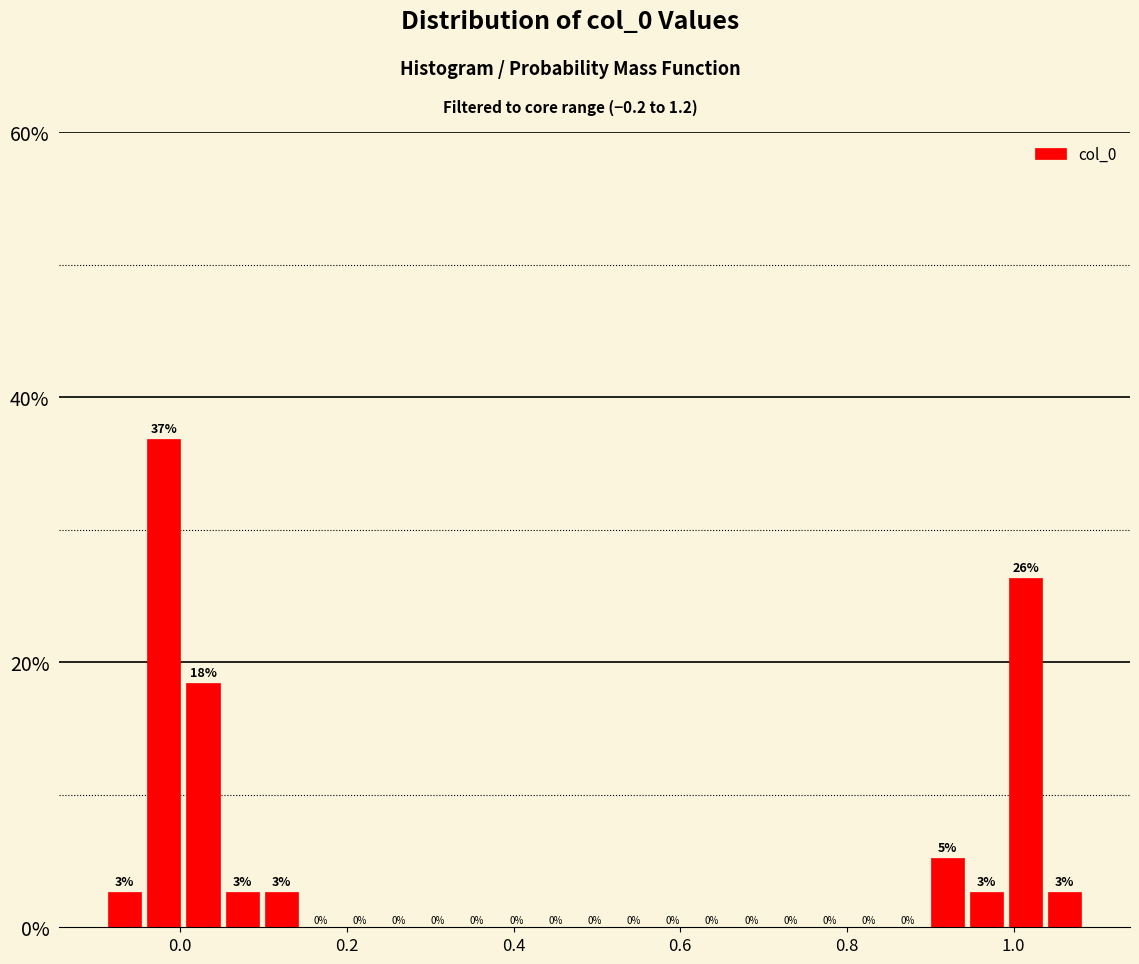

Read against the x-axis, roughly where is the centre of the tallest bar?

-0.02